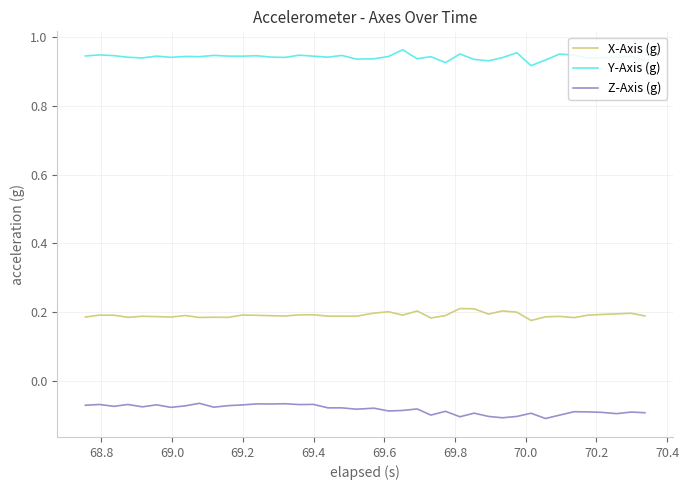

Which series has the largest total across all categories?

Y-Axis (g)